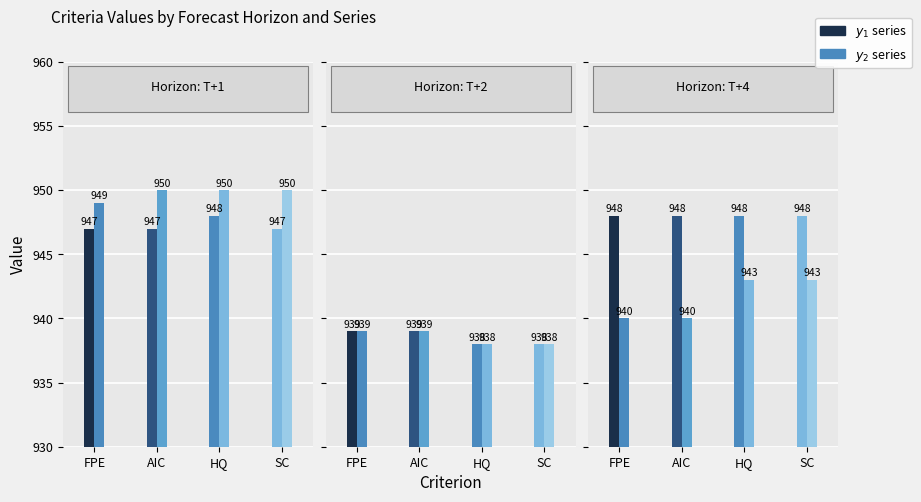

What is the average value of the $y_{1, T+1}$ series?

947